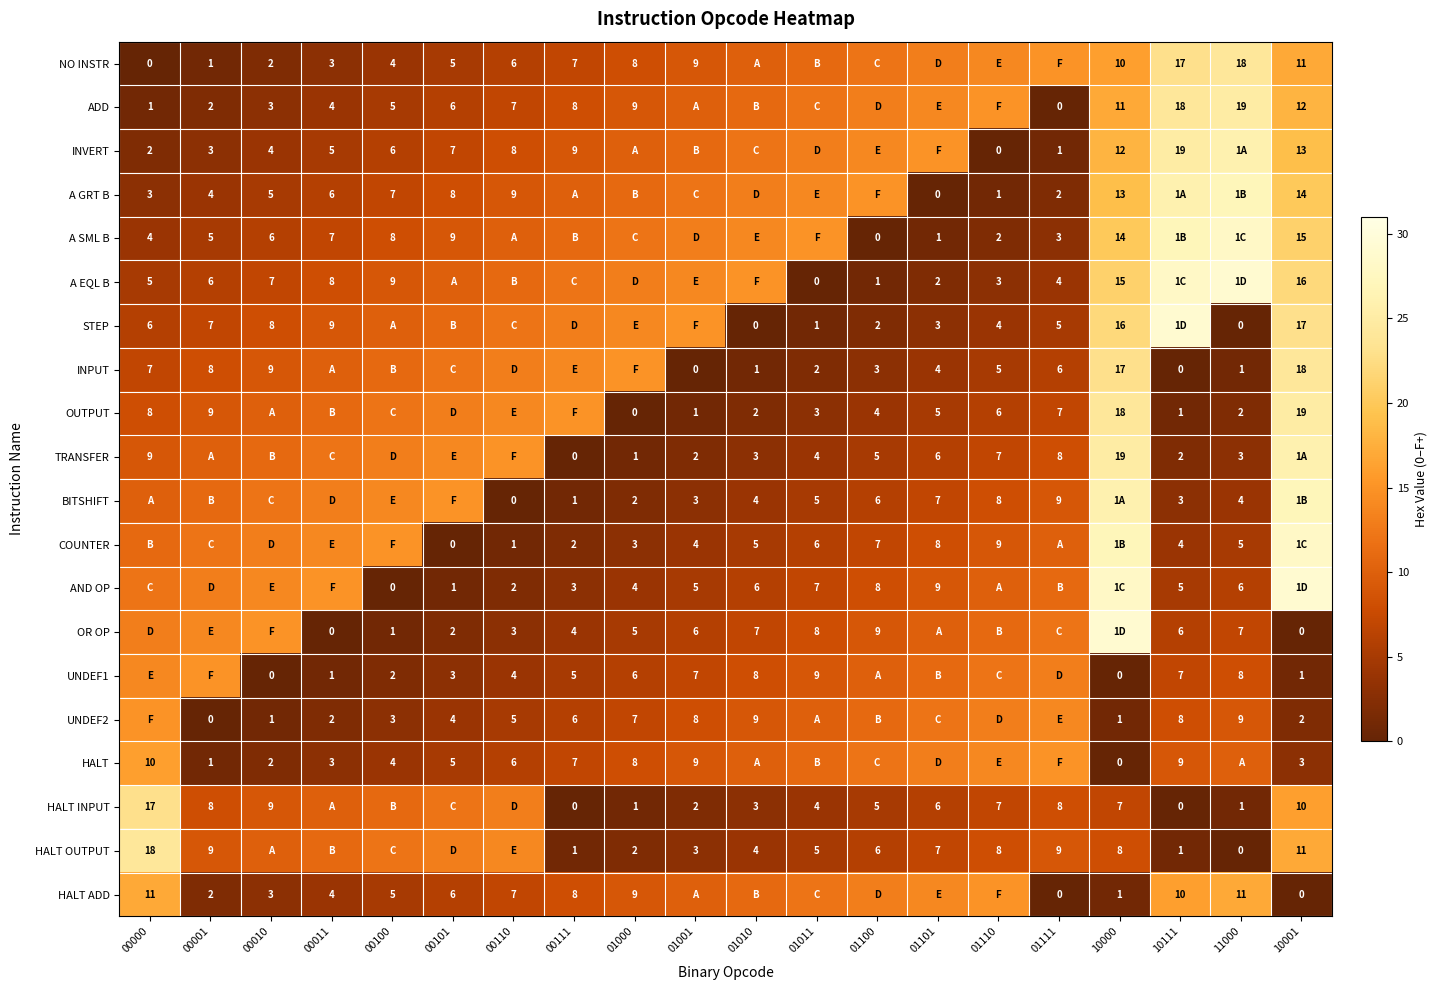

What is the difference between the HALT ADD values at 10000 and 00000?

10